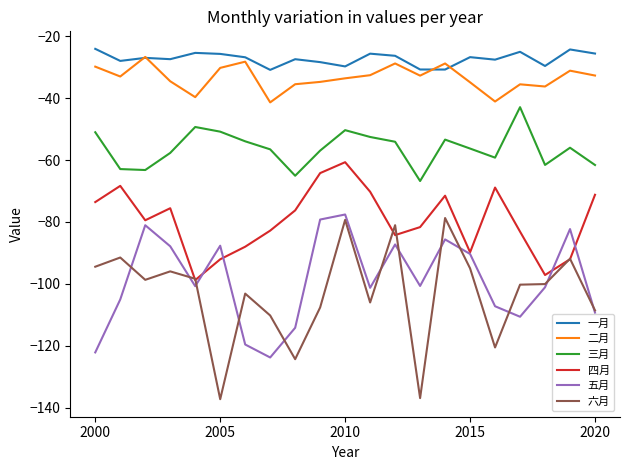

How many lines are shown in the chart?

6